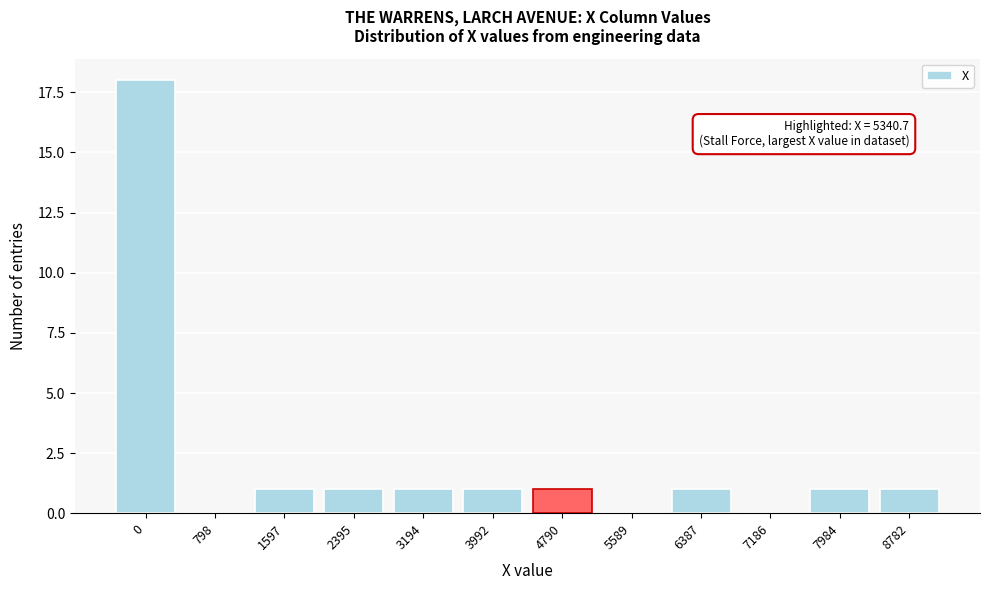

Reading left to right, what are all the values shown in this chart?

0=18	798=0	1597=1	2395=1	3194=1	3992=1	4790=1	5589=0	6387=1	7186=0	7984=1	8782=1